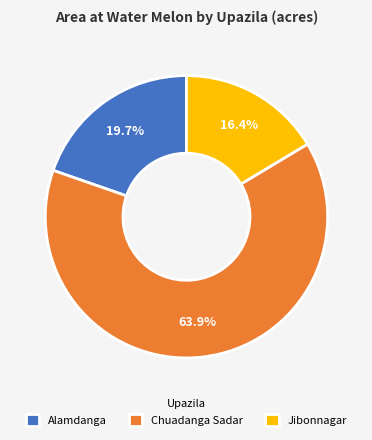

To the nearest percent, what is the average slice percentage?

33%